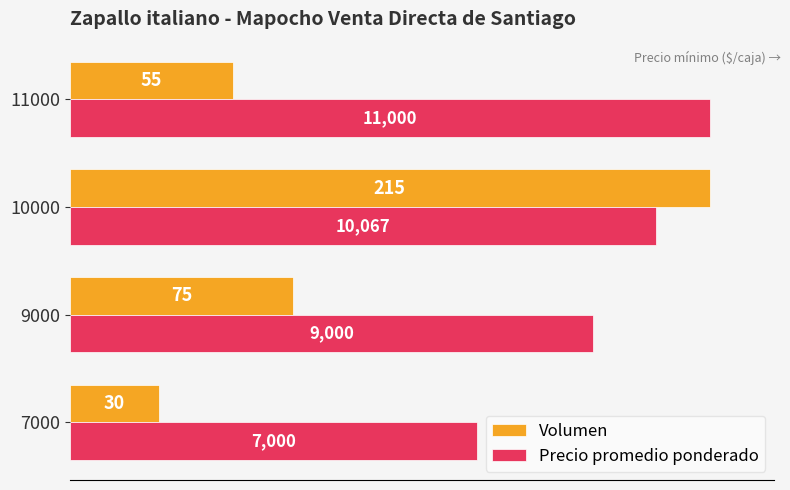

What are all the series names shown in the legend?

Volumen, Precio promedio ponderado